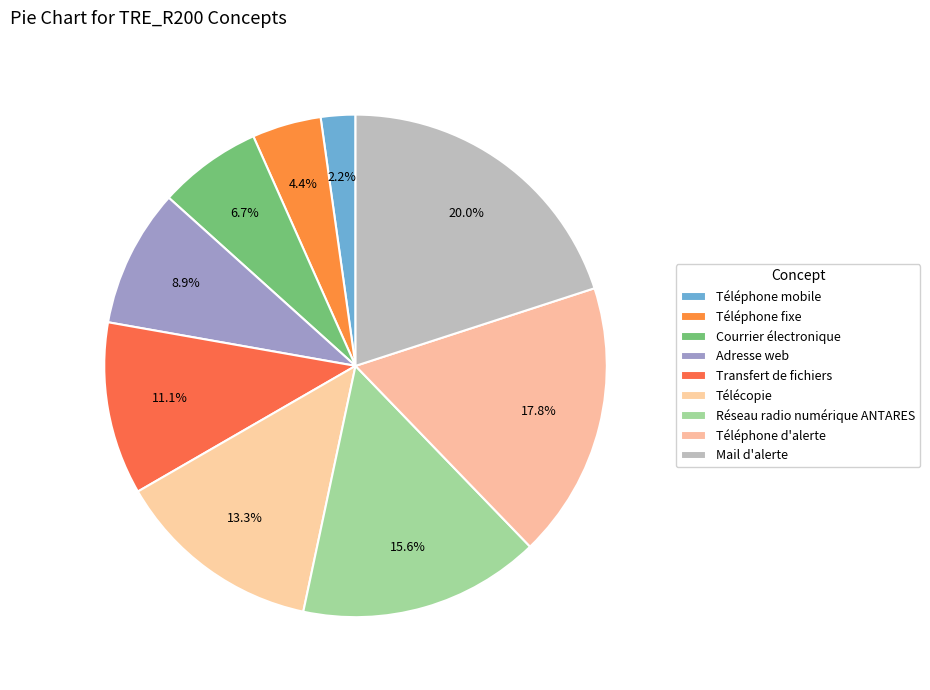

Do Réseau radio numérique ANTARES and Courrier électronique together represent more than half of the pie?

No